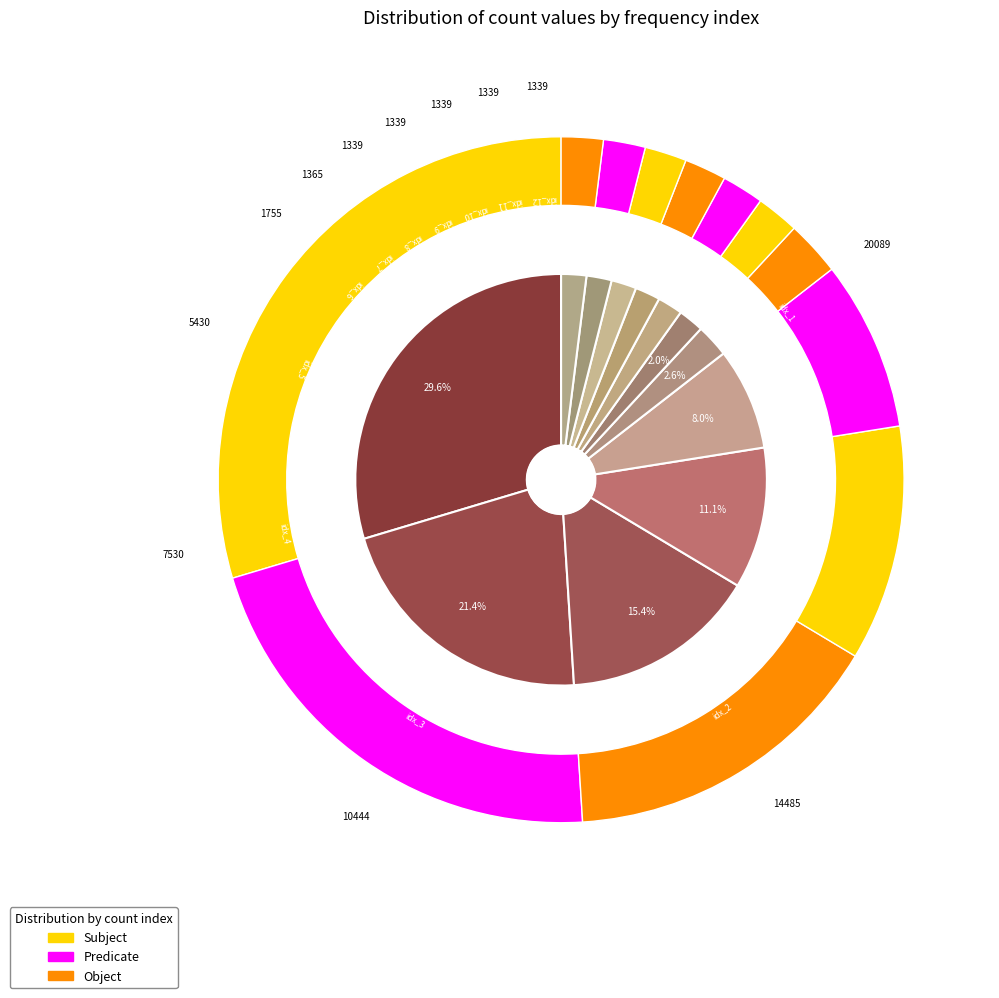

Rank the categories by value from lowest to highest.

_8, _9, _10, _11, _12, _7, _6, _5, _4, _3, _2, _1